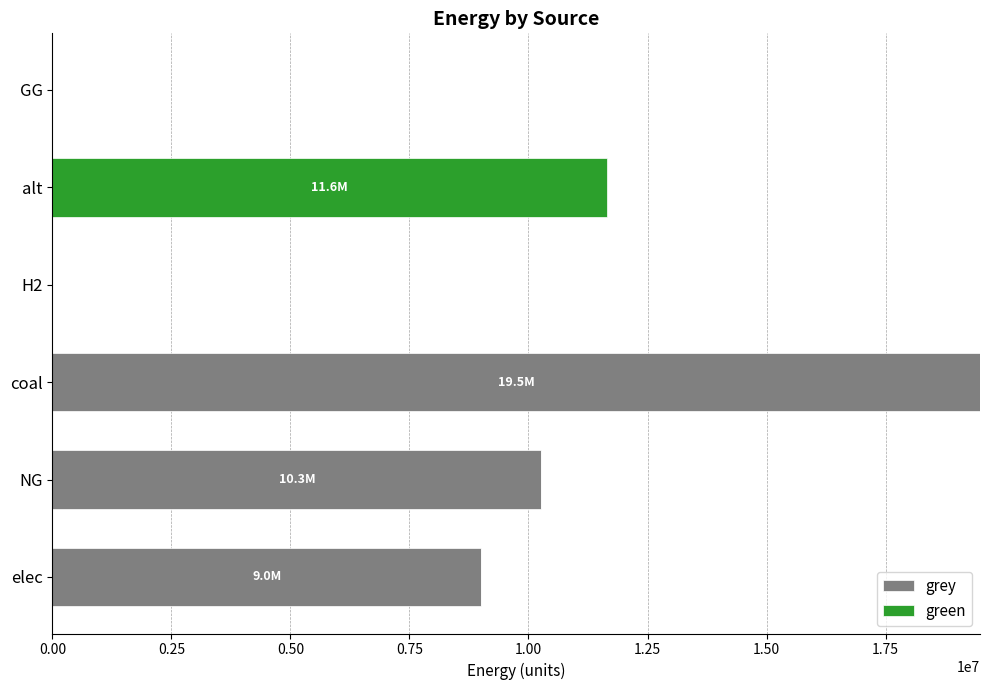

Read the grey value at elec.

9001703.4